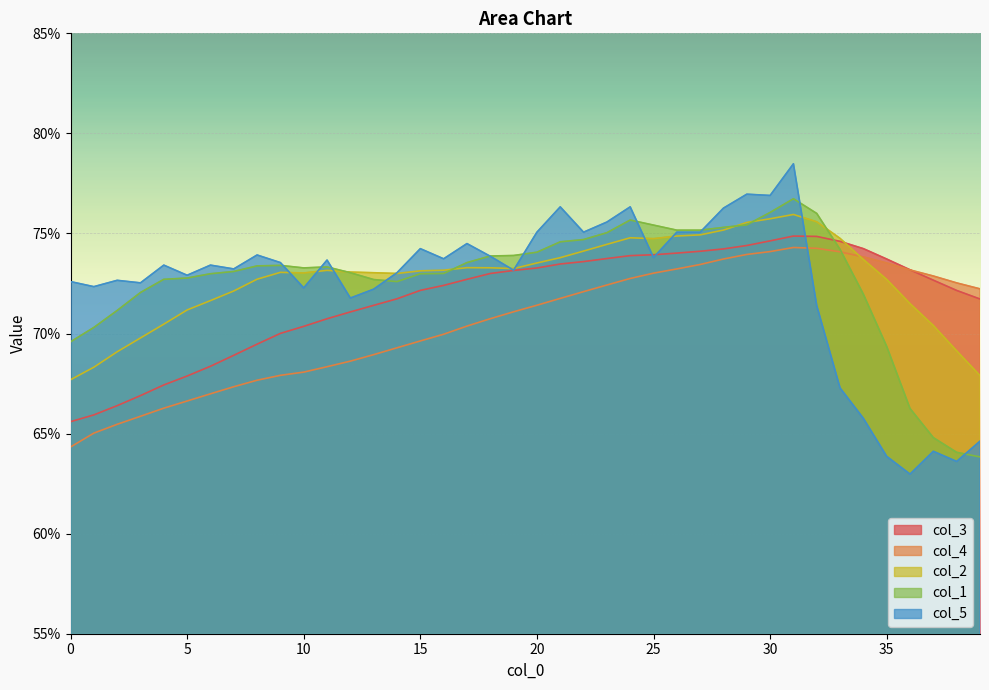

Which series has the largest total across all categories?

col_2